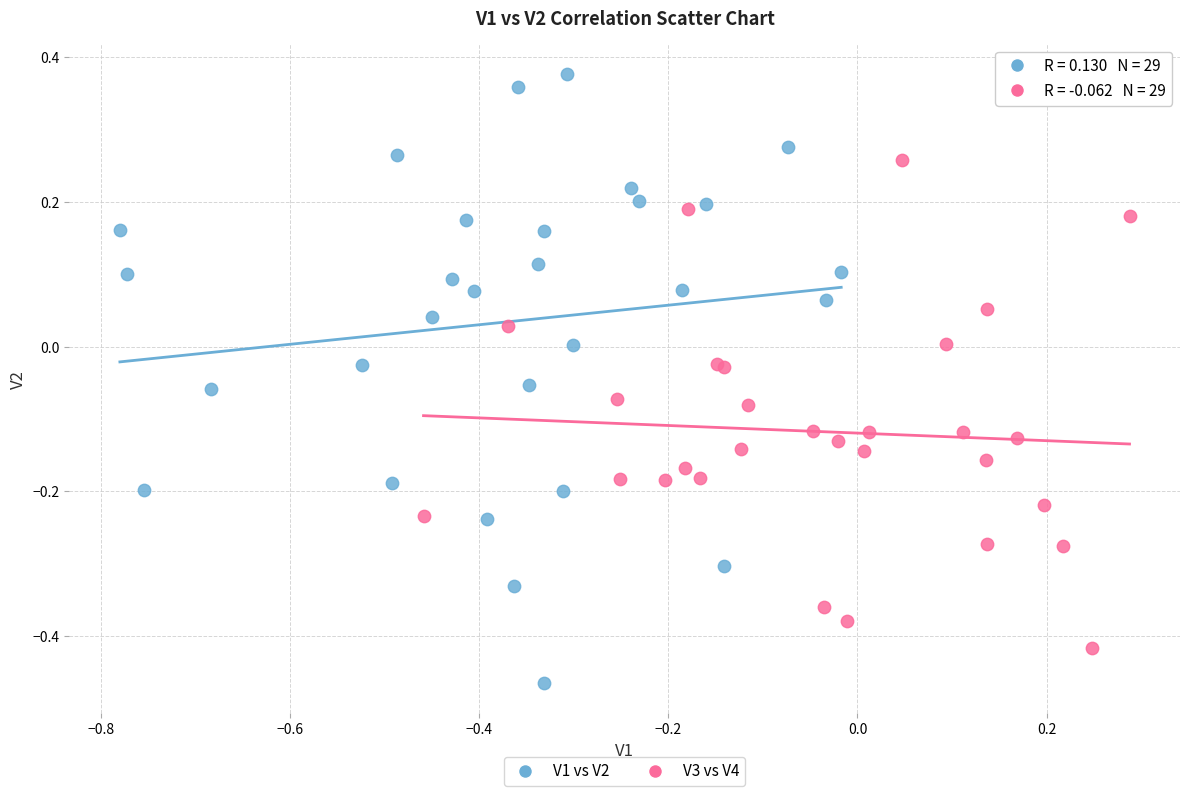

Which series has the widest spread of Y values?

V1 vs V2